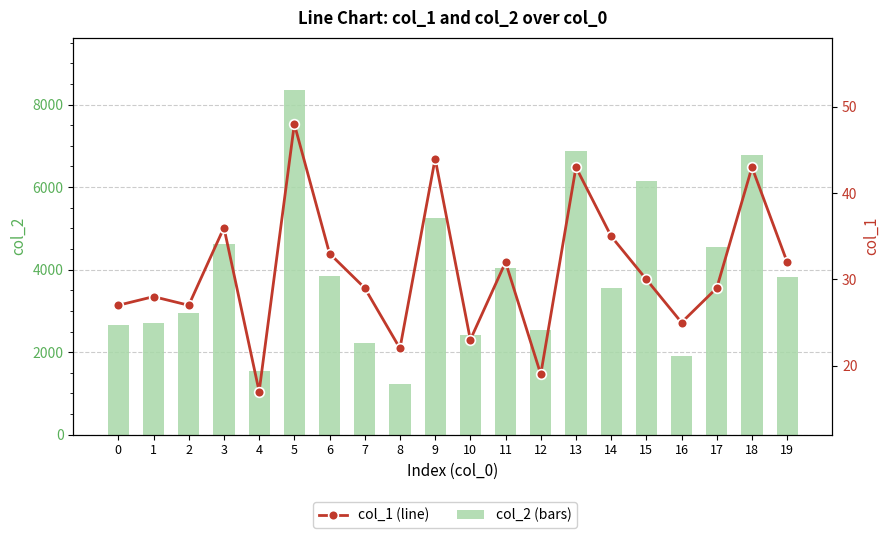

Is the value of col_2 (bars) at 4 greater than the value of col_1 (line) at 14?

Yes